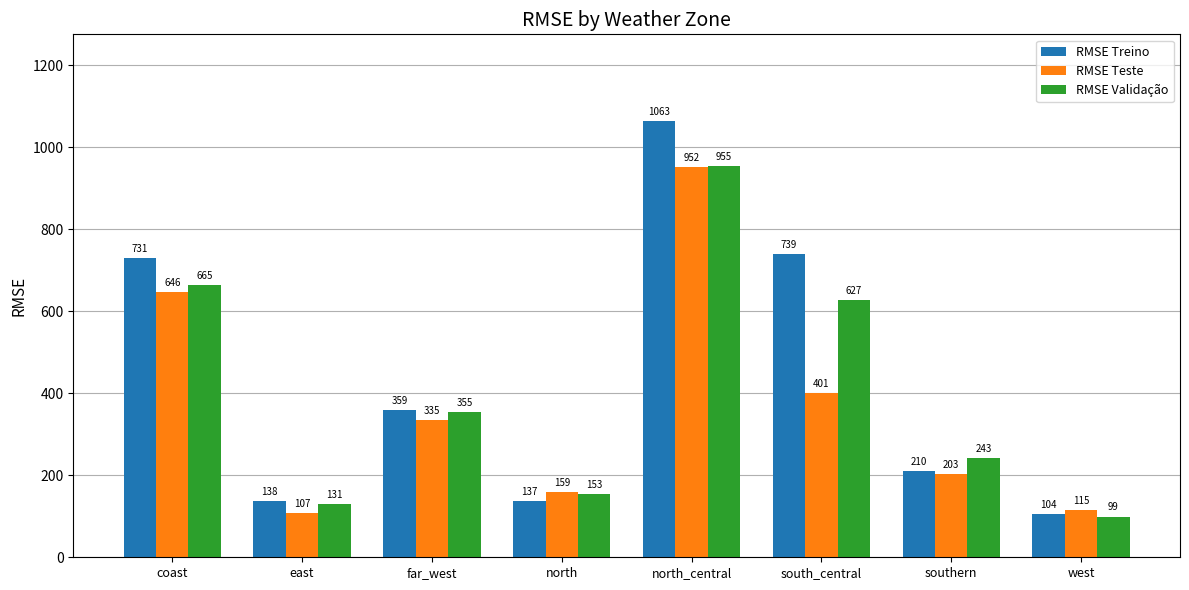

Does the chart contain any negative values?

No